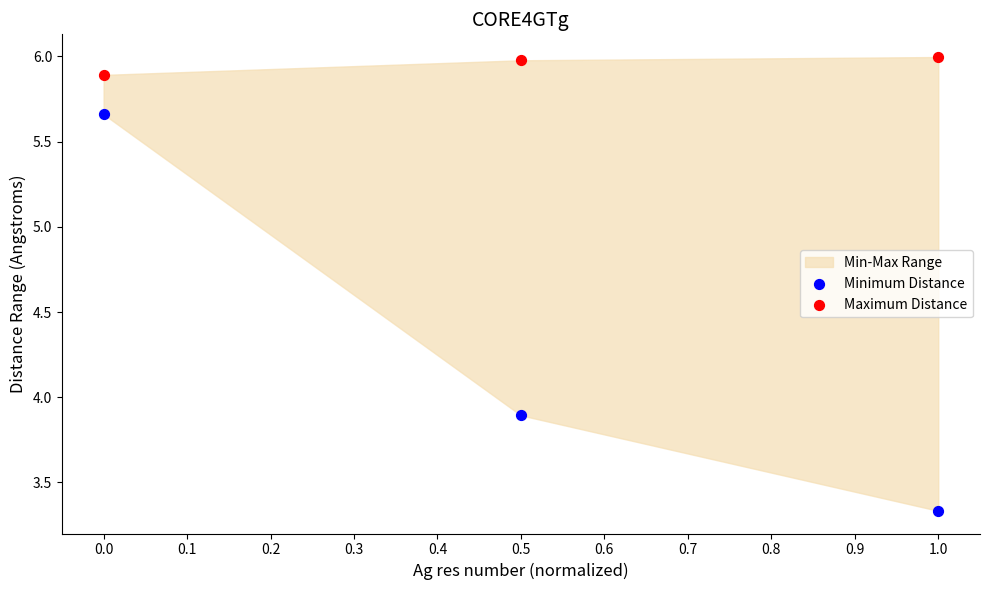

Which series reaches the minimum Y coordinate?

Minimum Distance